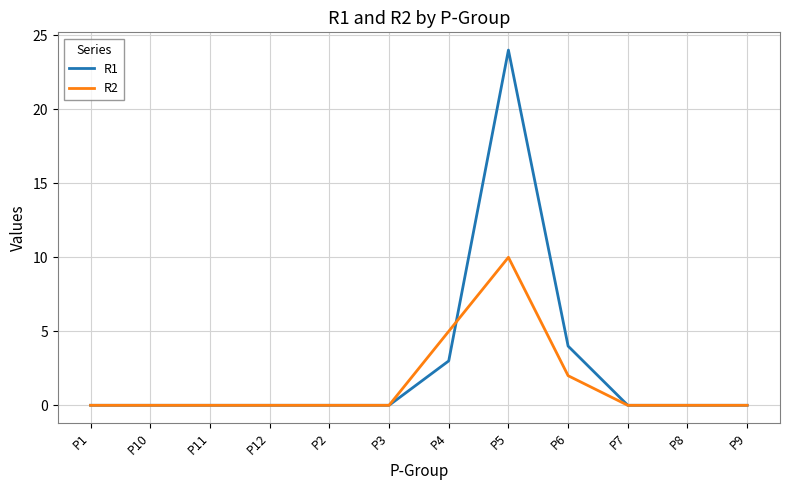

What is the difference between the R2 values at P6 and P2?

2